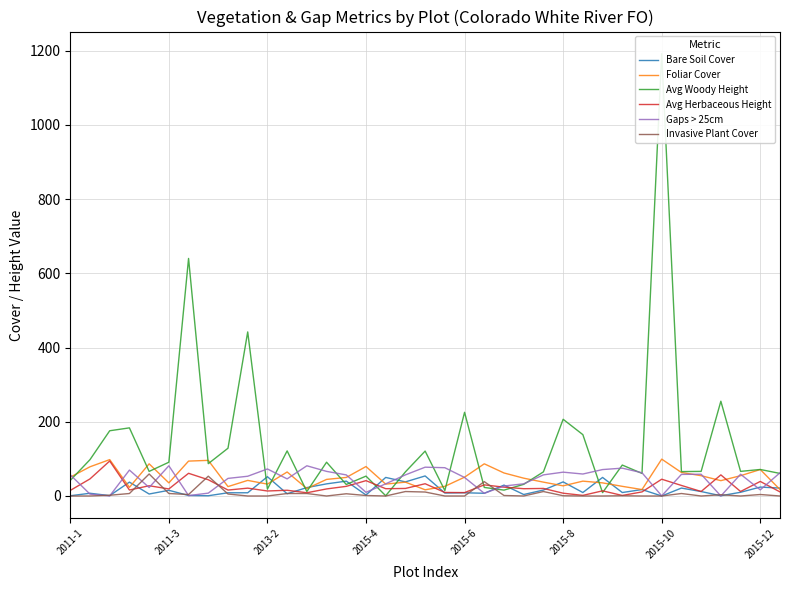

What is the maximum value shown in the chart?

1191.7